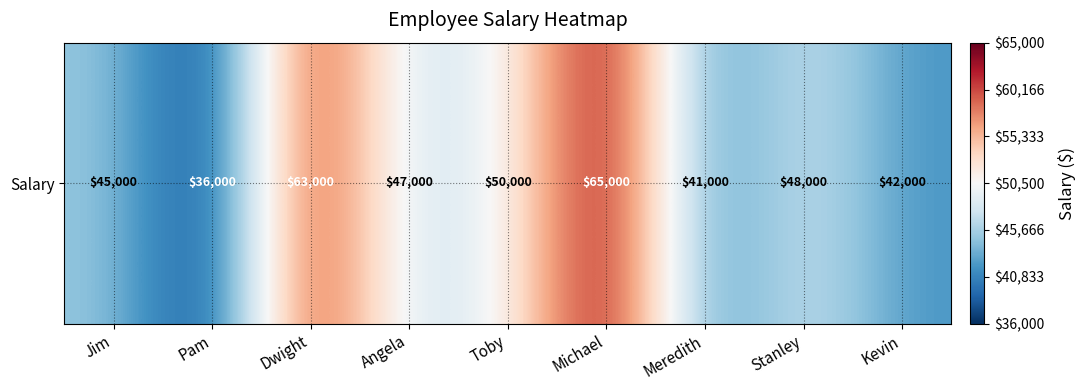

The chart shows a value of 63000 at Dwight. True or false?

True